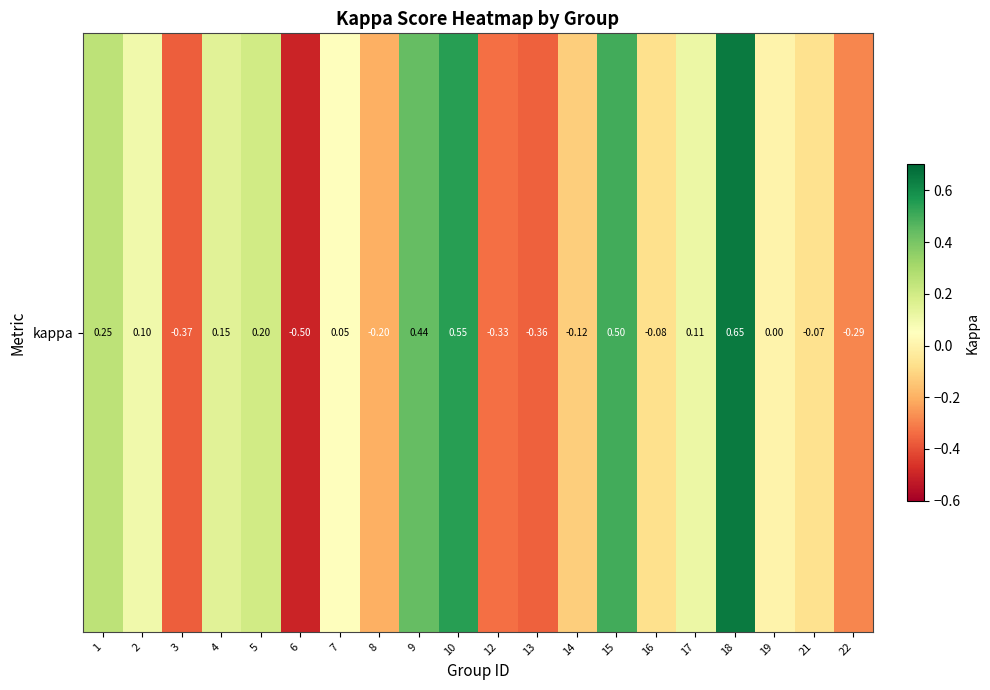

What is the smallest value displayed?

-0.5